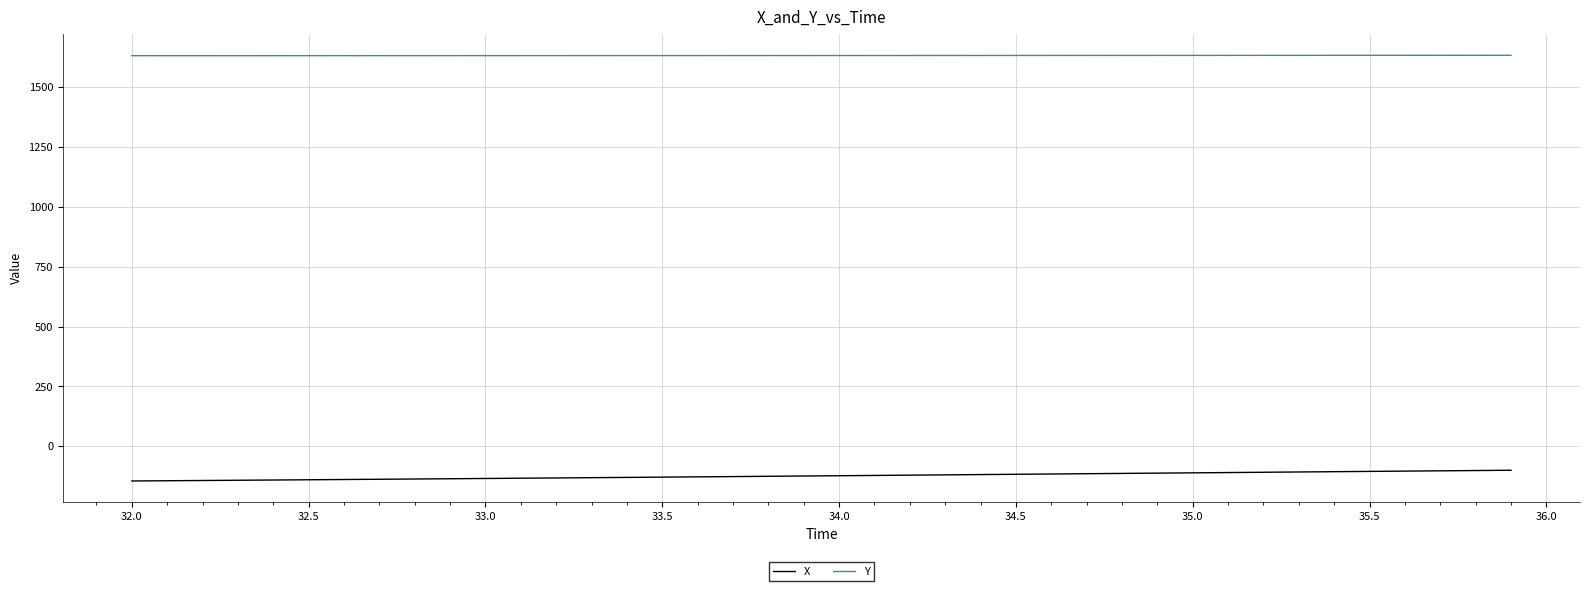

Count the number of categories in the chart.

40